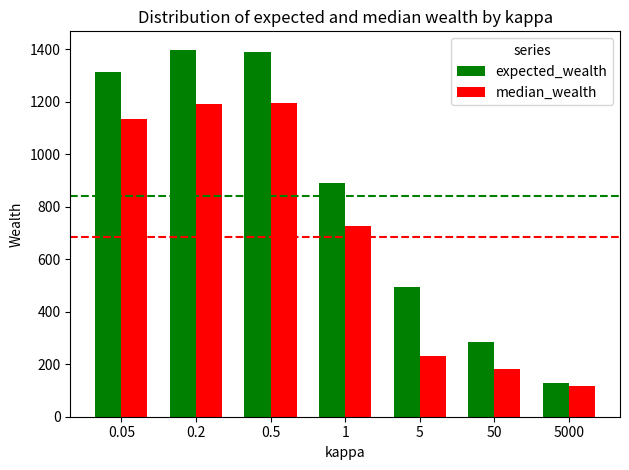

What is the total value across all series at 5?

724.7